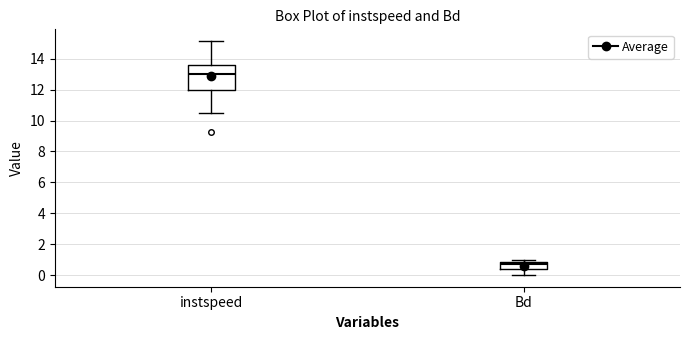

Reading left to right, read every box against the y-axis: the position of its median line, the range the box covers, and the ends of its whiskers. The values are not printed on the chart, so give them approximately, as read against the axis.

instspeed: median 13.0, box 12.0 to 13.6, whiskers 10.4 to 15.2
Bd: median 0.8 (just below the box's upper edge), box 0.4 to 0.8, whiskers 0.0 to 1.0